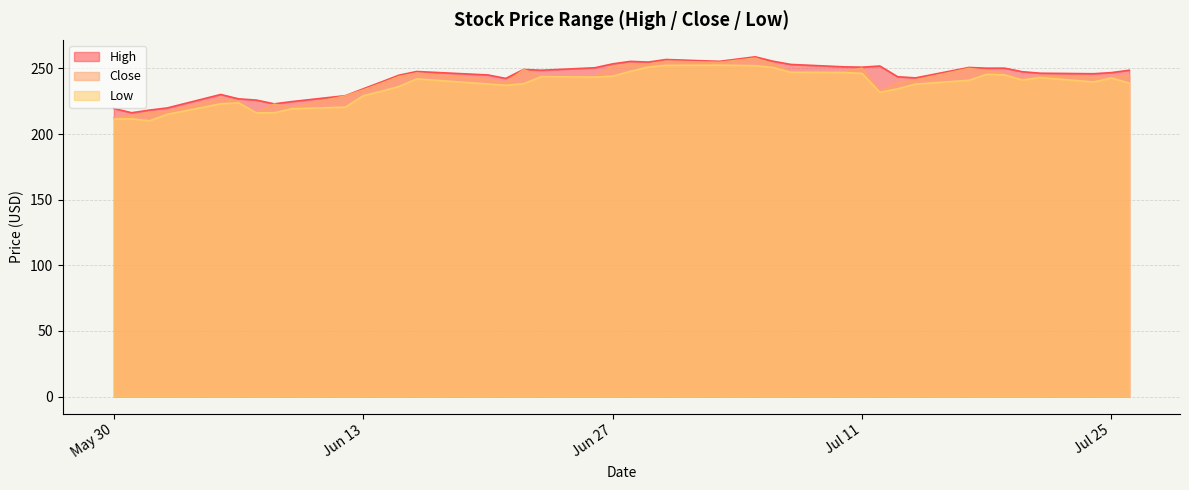

True or false: High has more than 1 points higher than both neighbors.

True